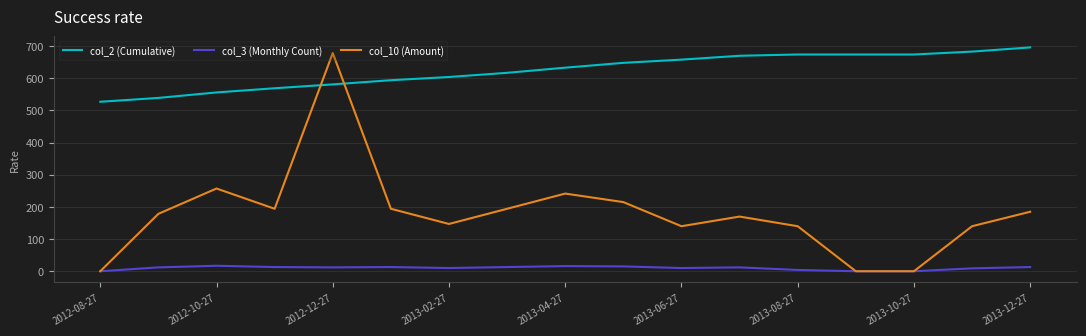

What is the sum of all col_2 (Cumulative) values?

10597.0